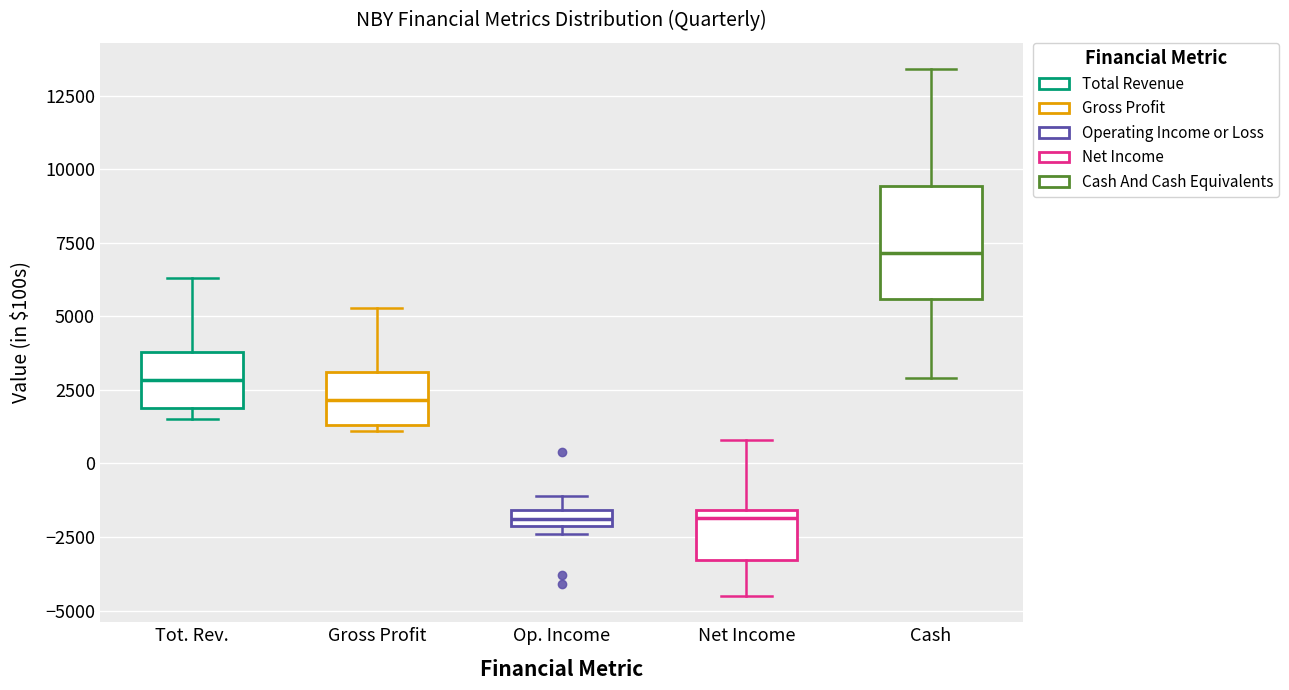

Which box is the tallest, from its lower edge to its upper edge?

Cash